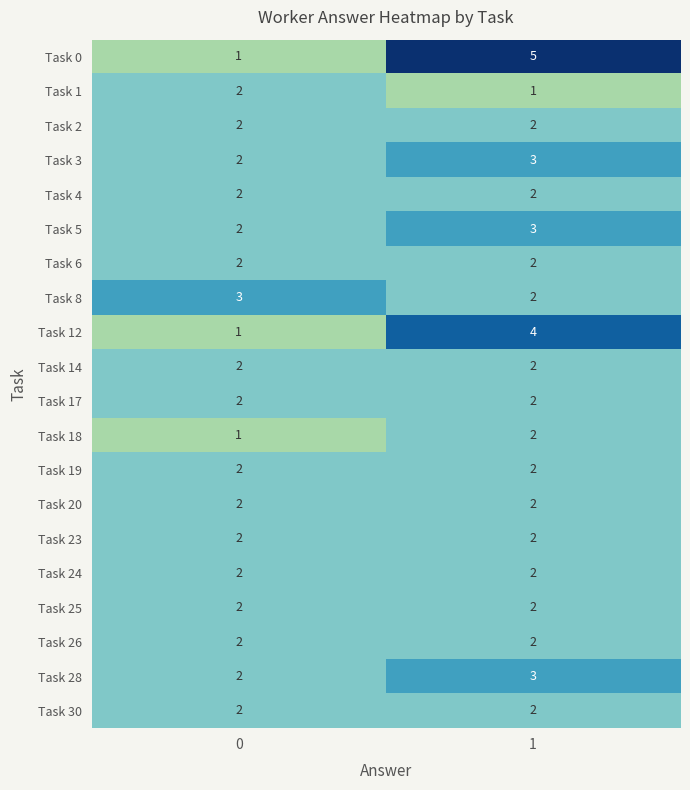

What is the minimum value shown in the chart?

1